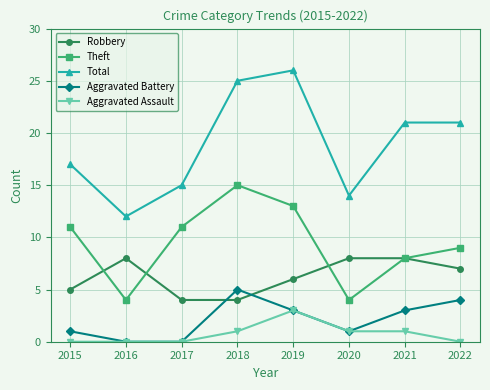

What is the sum of all Robbery values?

50